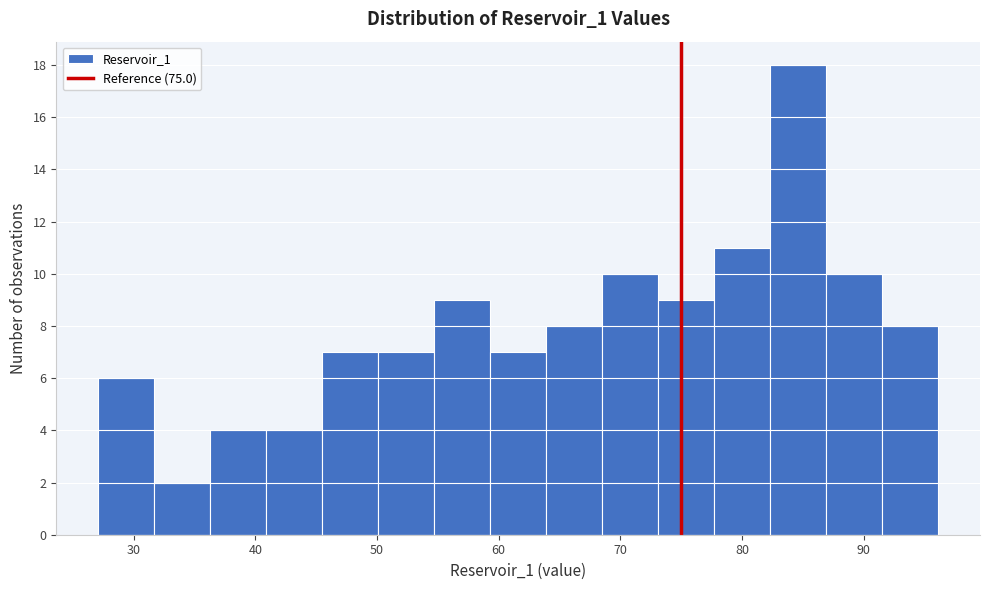

What is the height of the bar covering 54.7 to 59.3 on the x-axis? Neither the bar edges nor the heights are printed on the chart, so give them approximately, as read against the axes.

9